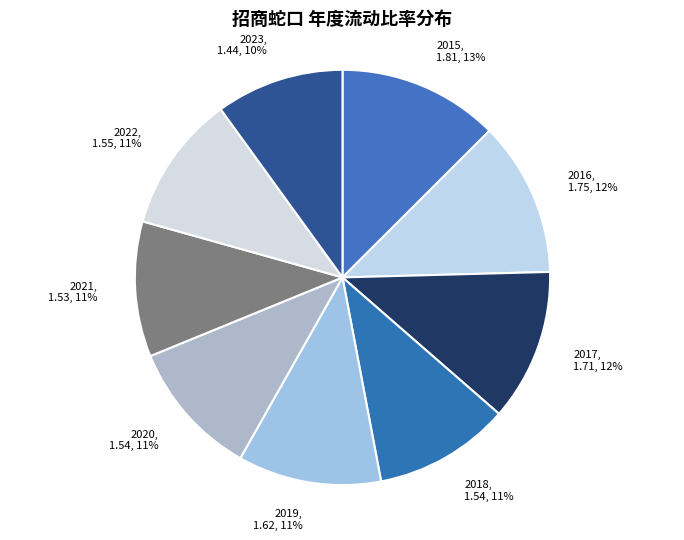

How many segments does this pie chart have?

9